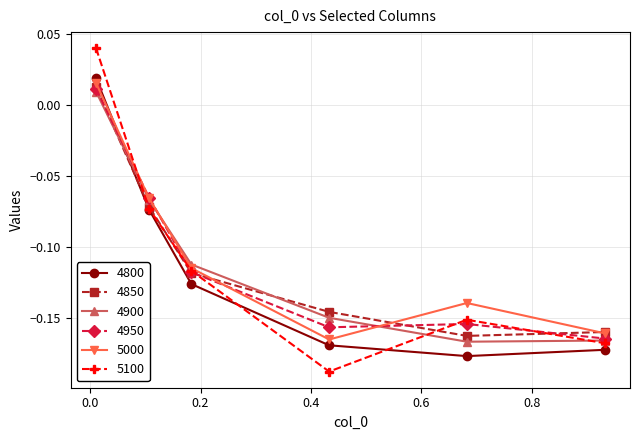

In 5100, how many points are higher than both neighbors (excluding endpoints)?

1